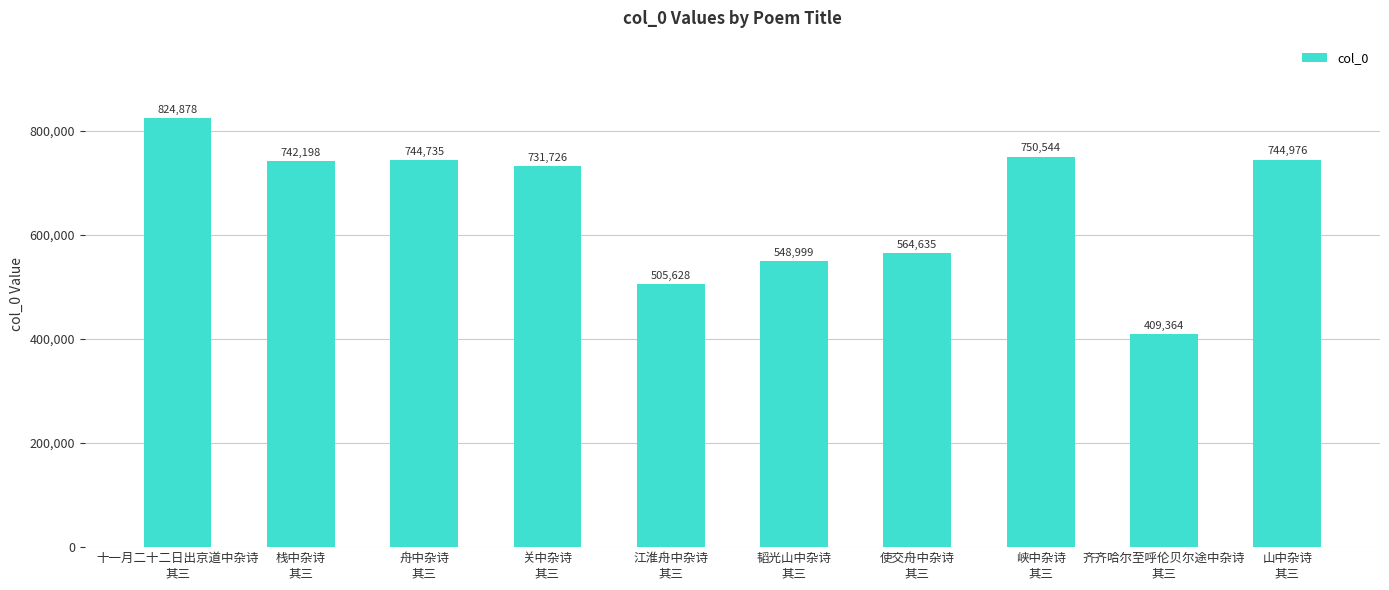

Where is the data nearest to the value 617121?

使交舟中杂诗
其三